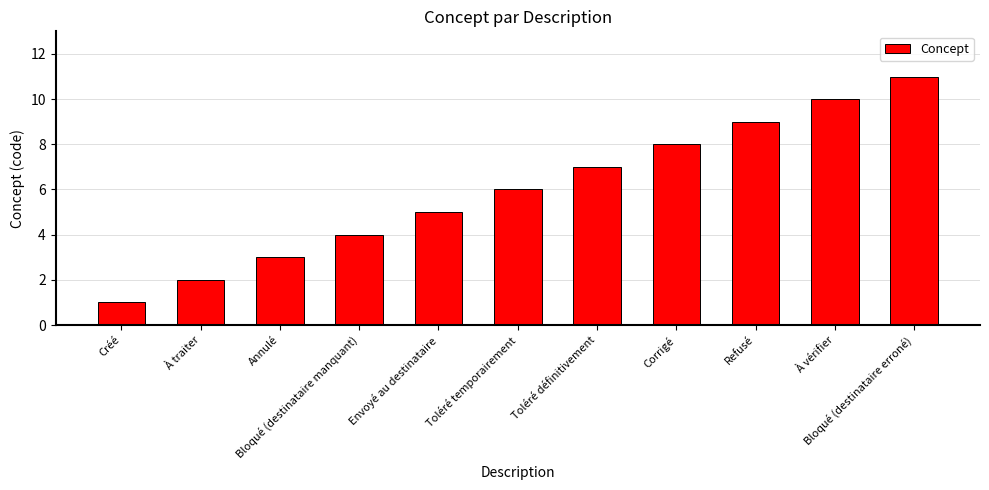

What is the label of the 9th bar from the left?

Refusé